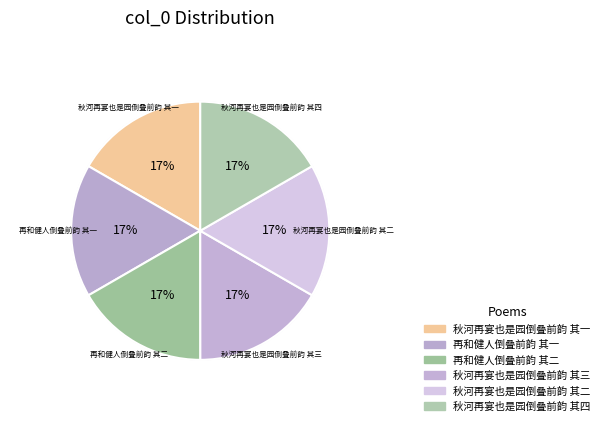

What is the change in value from 再和健人倒叠前韵 其一 to 秋河再宴也是园倒叠前韵 其二?

-608